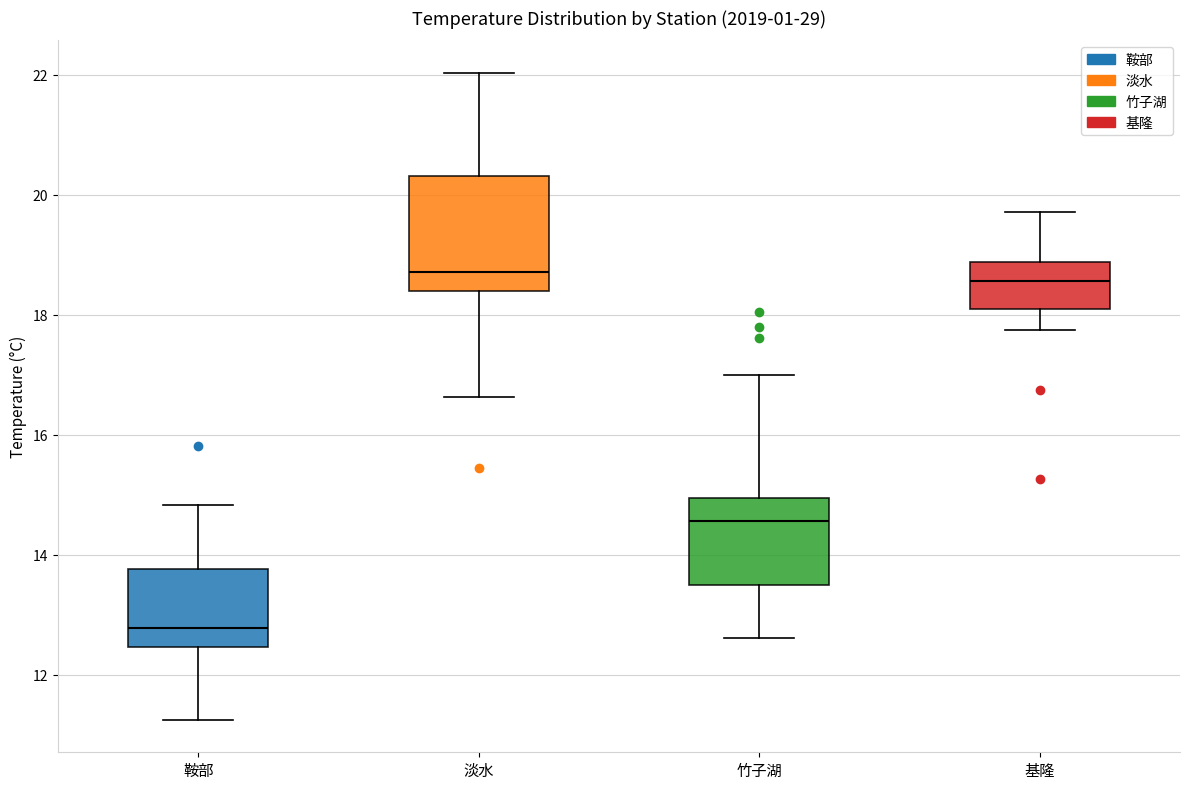

Which box is the tallest, from its lower edge to its upper edge?

淡水